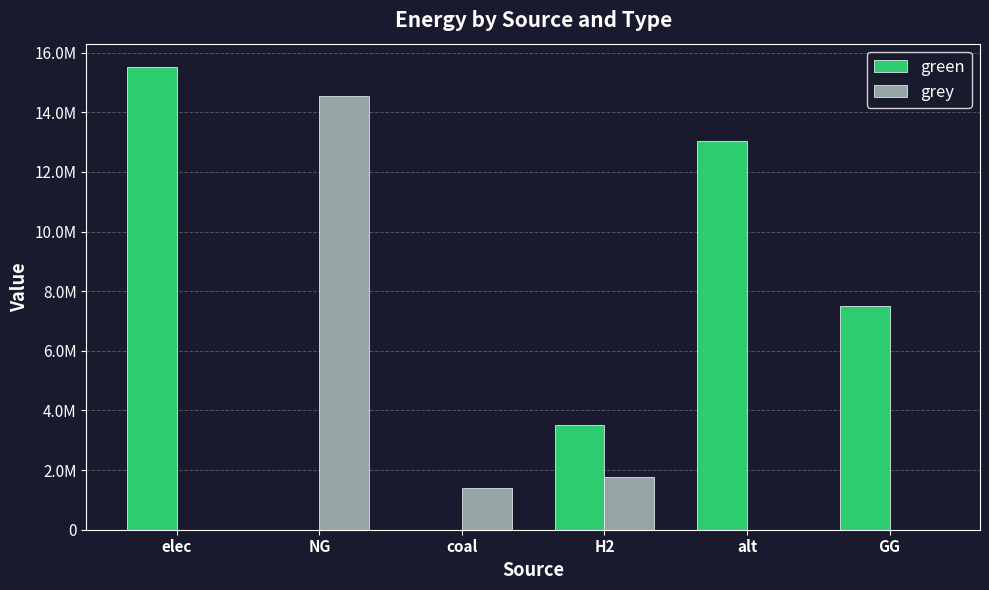

What is the label of the 6th bar from the left?

GG